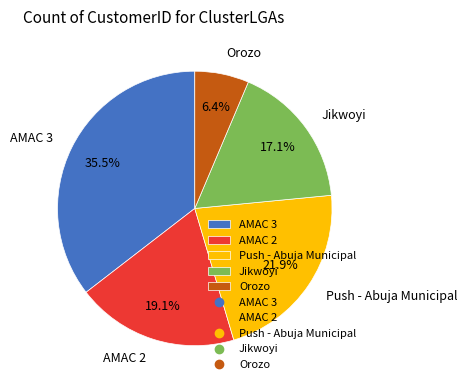

Is it true that Push - Abuja Municipal is 12% of the pie?

False